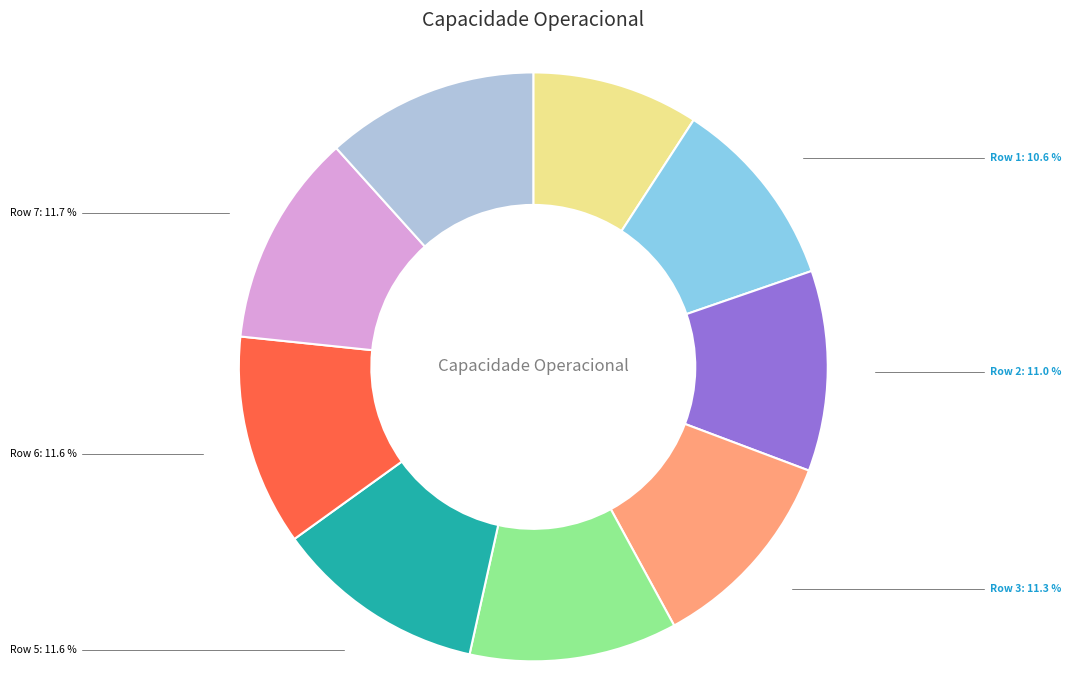

To the nearest percent, what portion does Row 4 represent?

11%